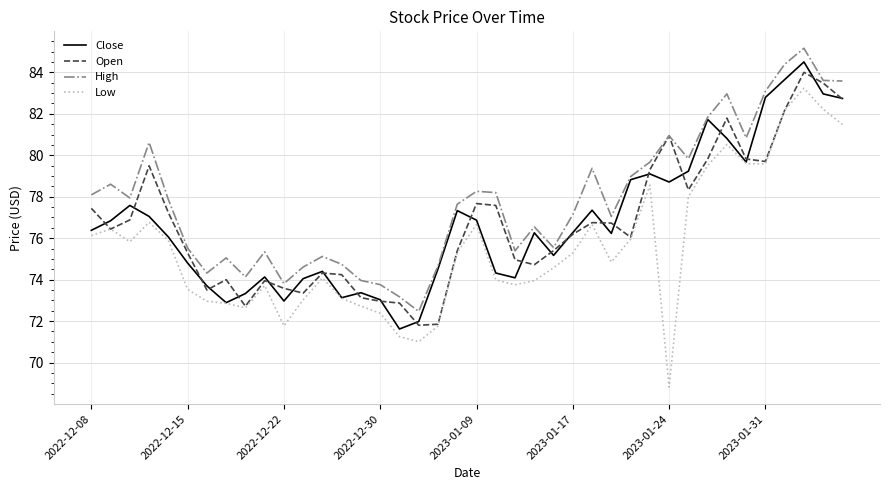

Which series has the largest range (max minus min)?

Low